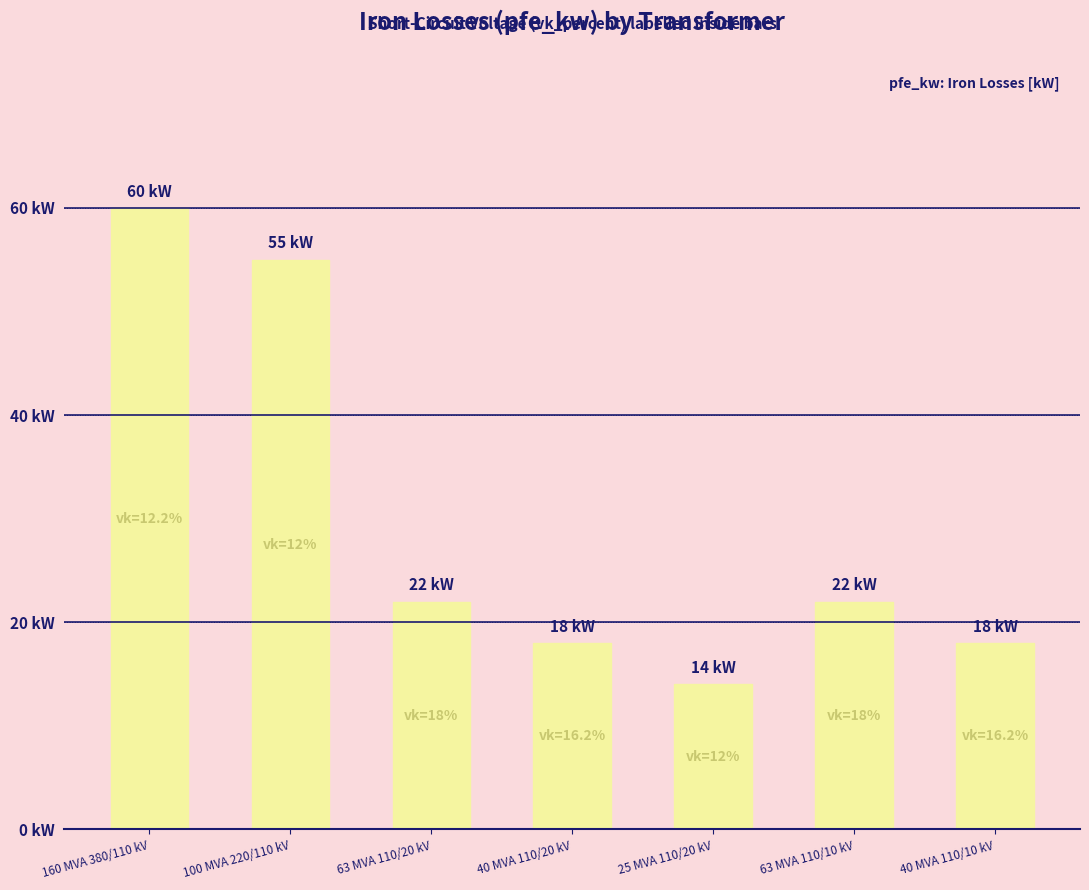

True or false: the data shows 60 at 160 MVA 380/110 kV.

True